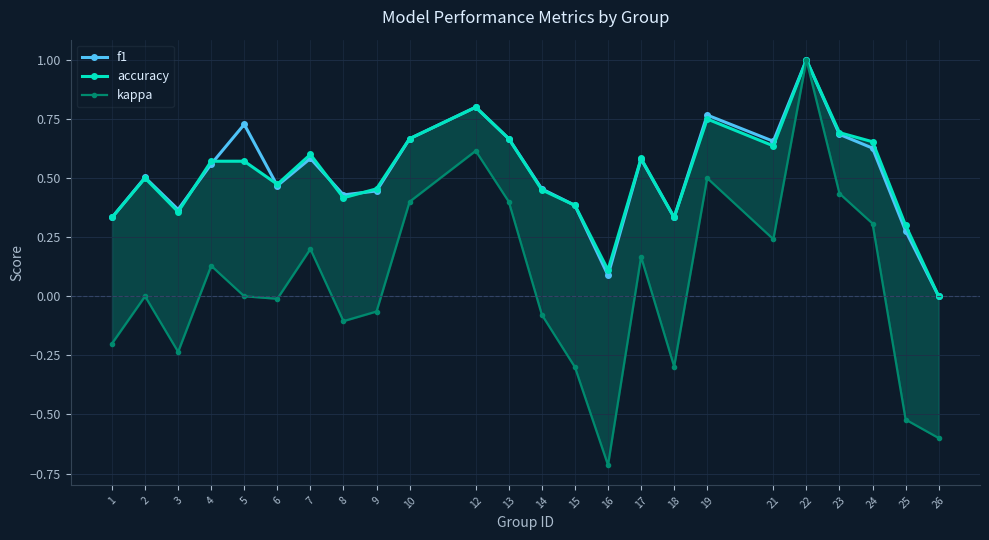

In kappa, how many points are higher than both neighbors (excluding endpoints)?

7